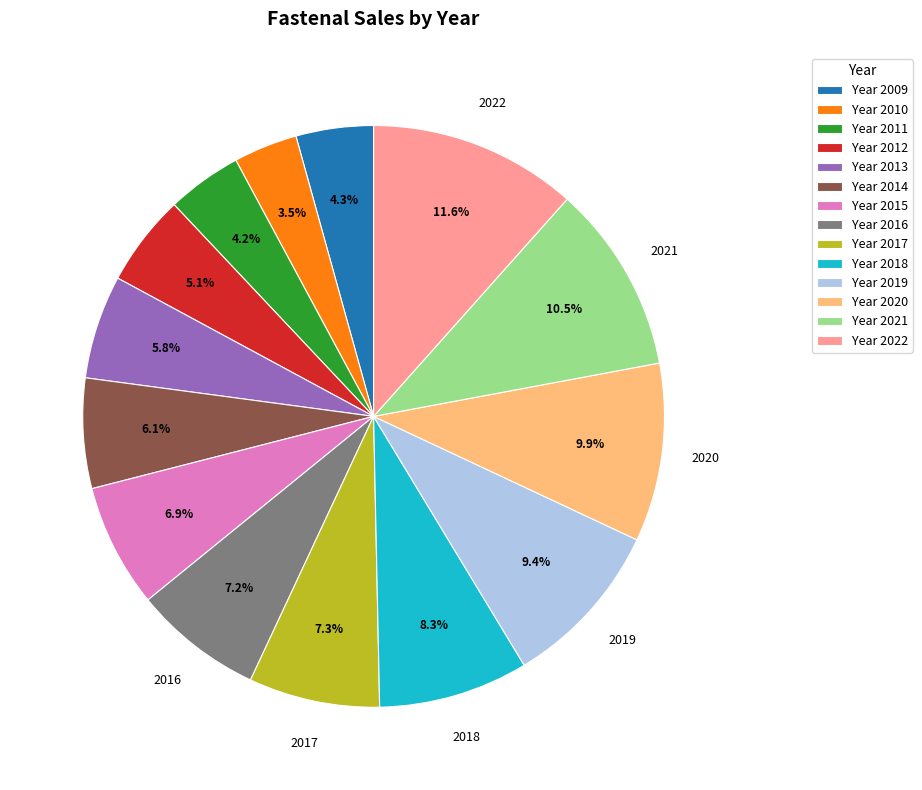

How much of the chart is everything except Year 2015?

93.1%